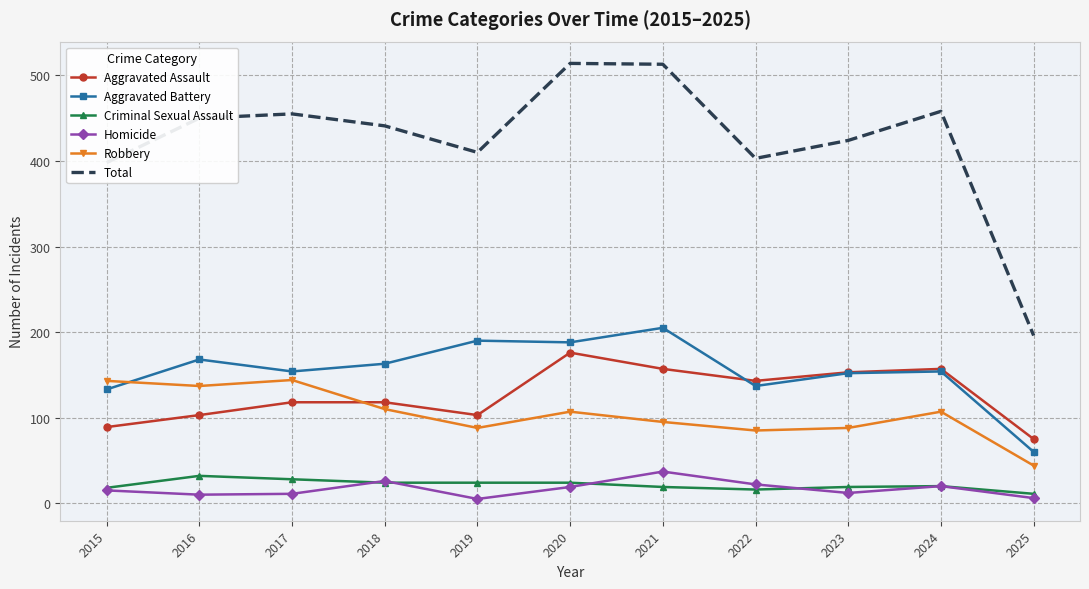

True or false: Robbery and Total intersect in this chart.

False